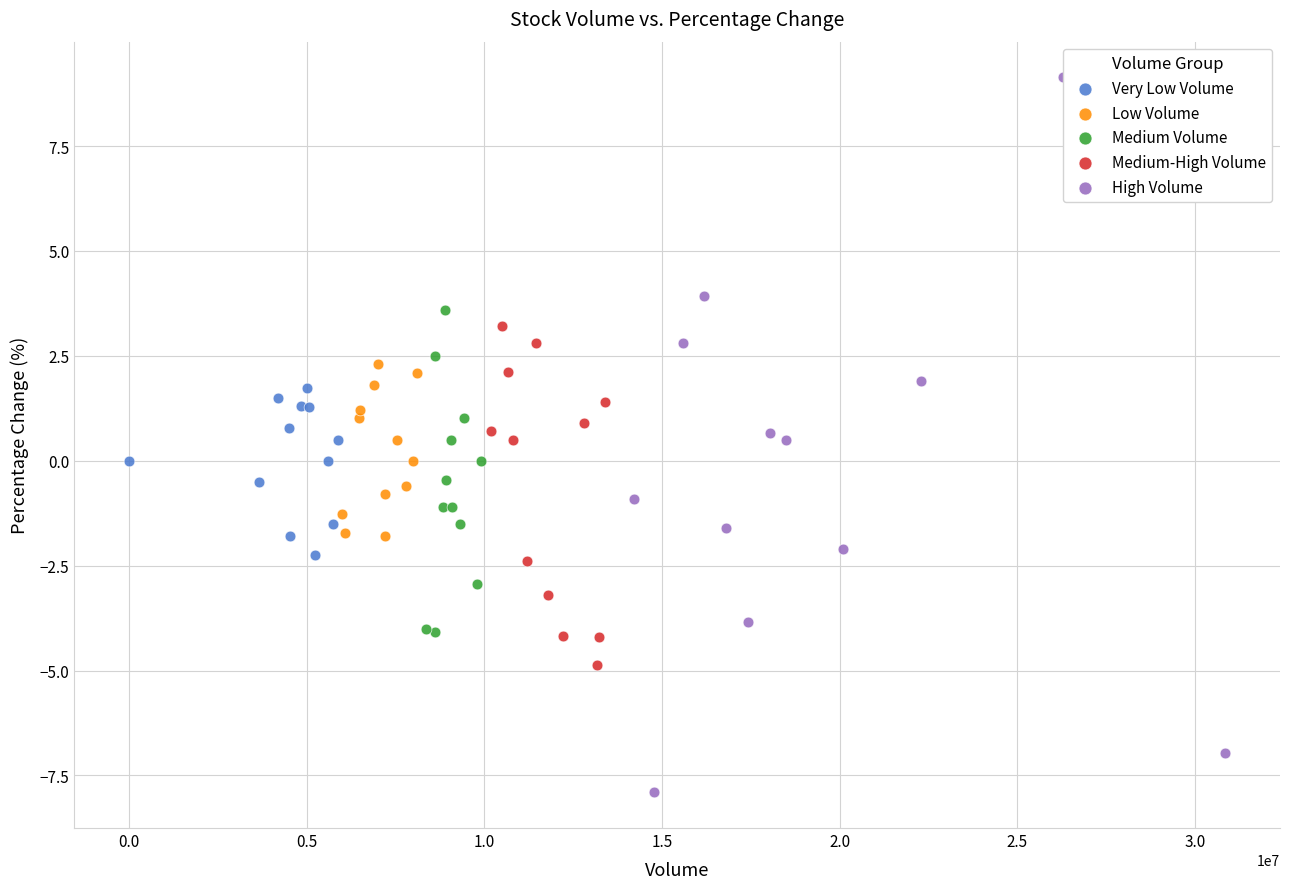

Which series reaches the minimum Y coordinate?

High Volume